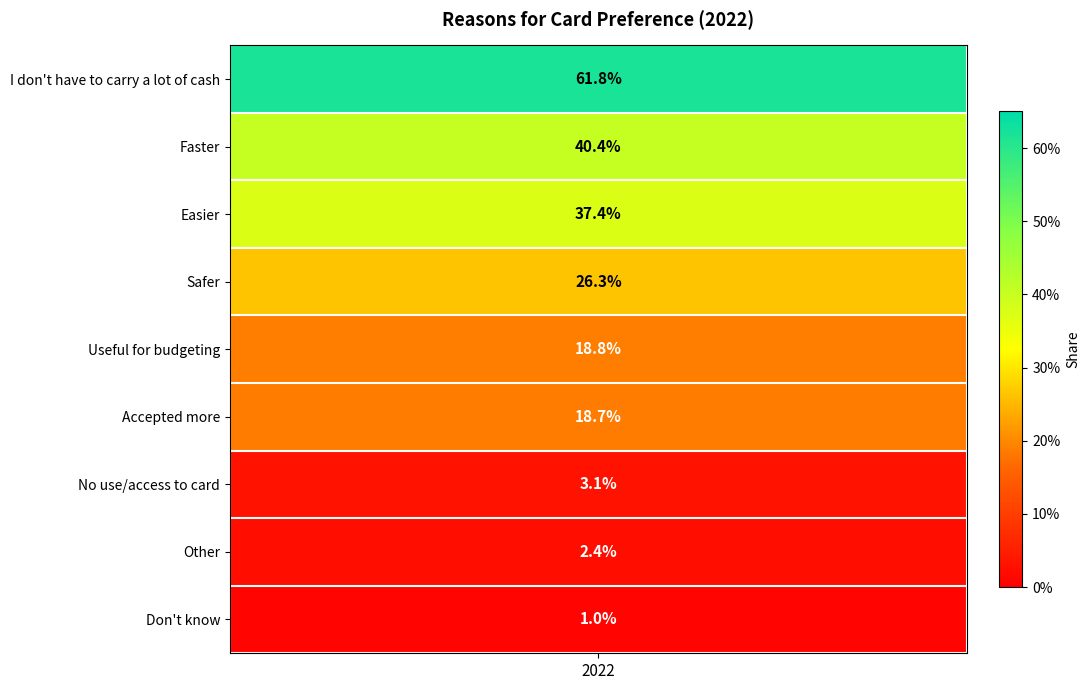

What is the average value?

0.2